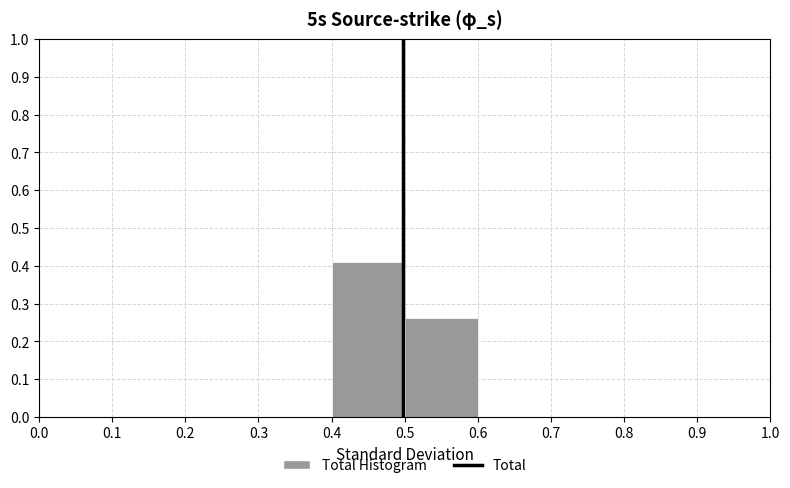

Reading left to right, list every bar in this chart as the range it spans on the x-axis followed by its height. The values are not printed on the chart, so give them approximately, as read against the axis.

0.0 to 0.1: 0
0.1 to 0.2: 0
0.2 to 0.3: 0
0.3 to 0.4: 0
0.4 to 0.5: 0.41
0.5 to 0.6: 0.26
0.6 to 0.7: 0
0.7 to 0.8: 0
0.8 to 0.9: 0
0.9 to 1.0: 0